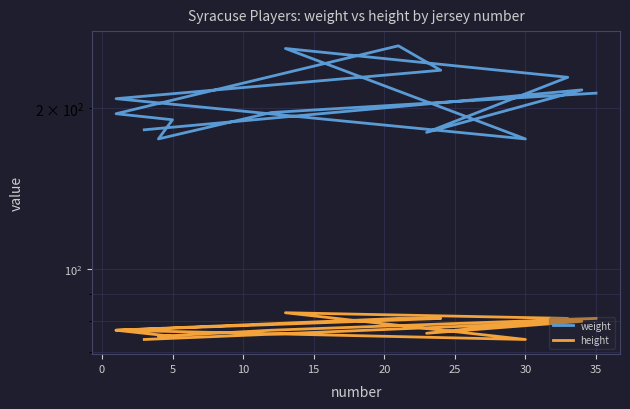

What is the value of the height point at the 1st from the left?

74